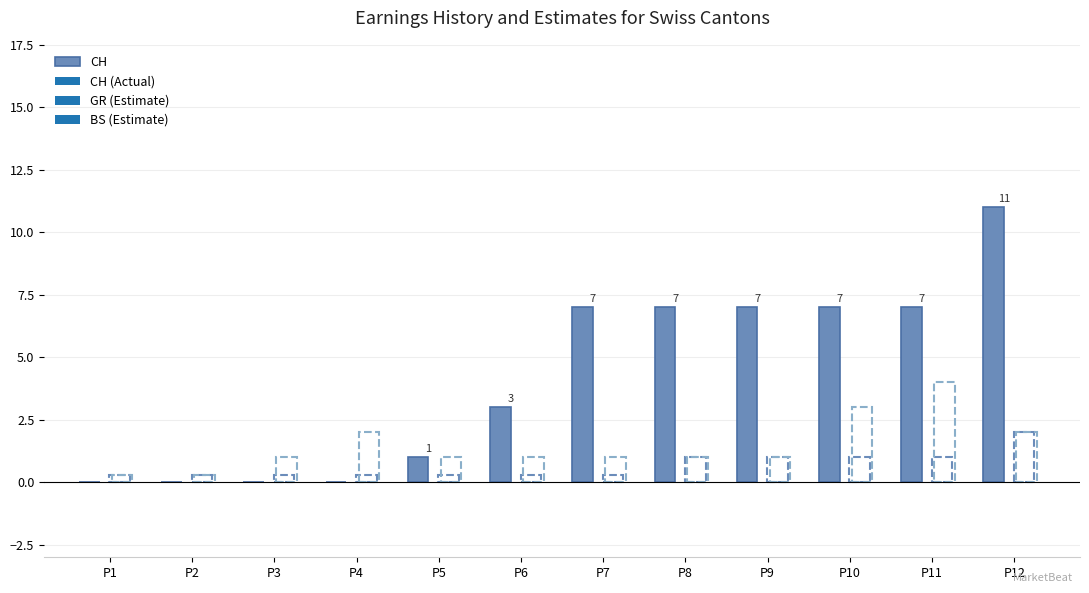

Reading left to right, transcribe all the data shown in this chart.

P1=0	P2=0	P3=0	P4=0	P5=1	P6=3	P7=7	P8=7	P9=7	P10=7	P11=7	P12=11